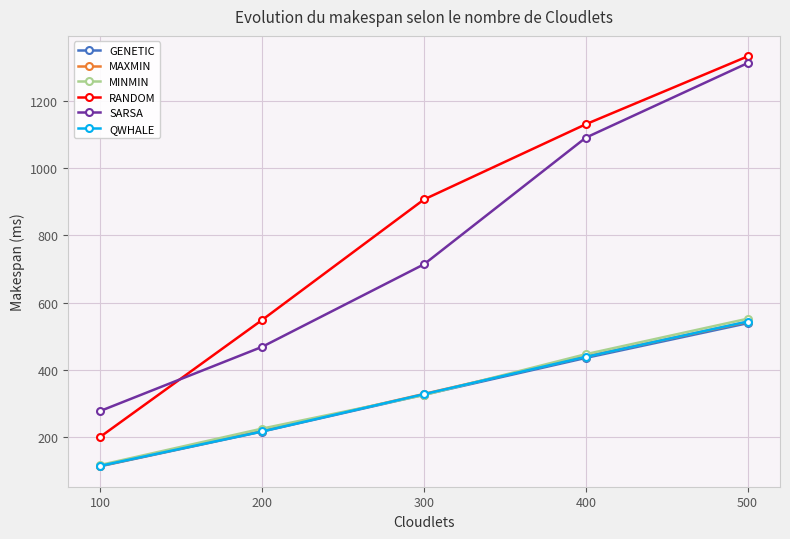

What is the greatest value displayed?

1333.7